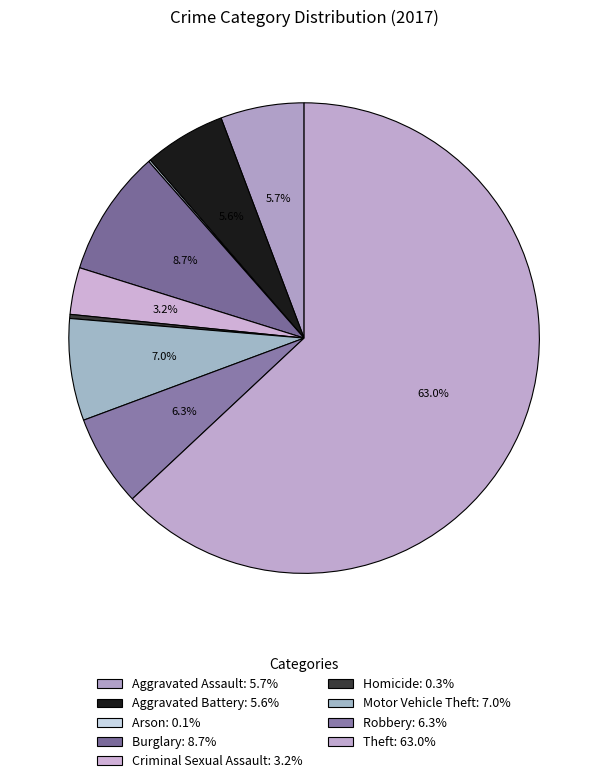

True or false: Motor Vehicle Theft accounts for 1% of the total.

False